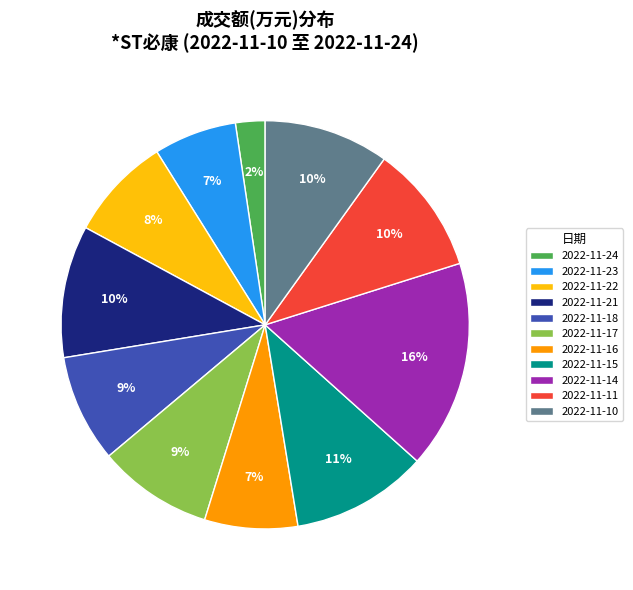

How many slices are in this pie chart?

11